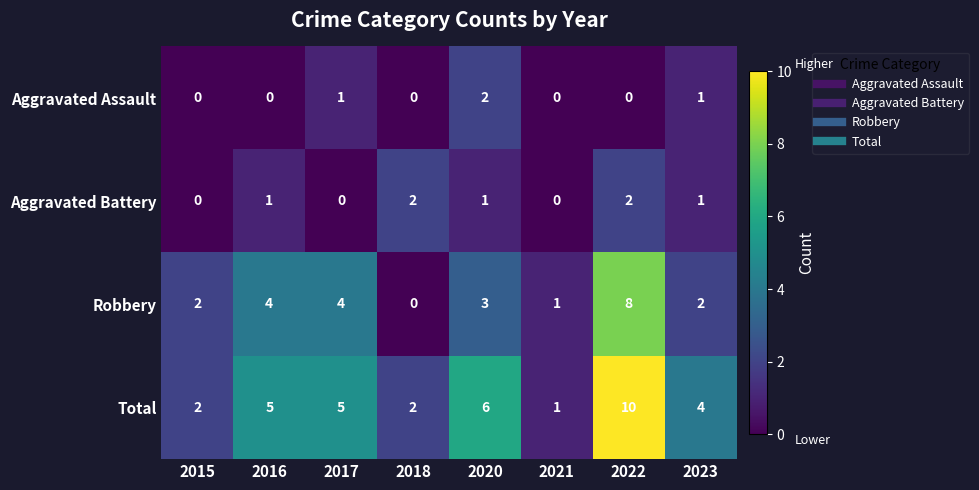

How many categories are shown in the chart?

8